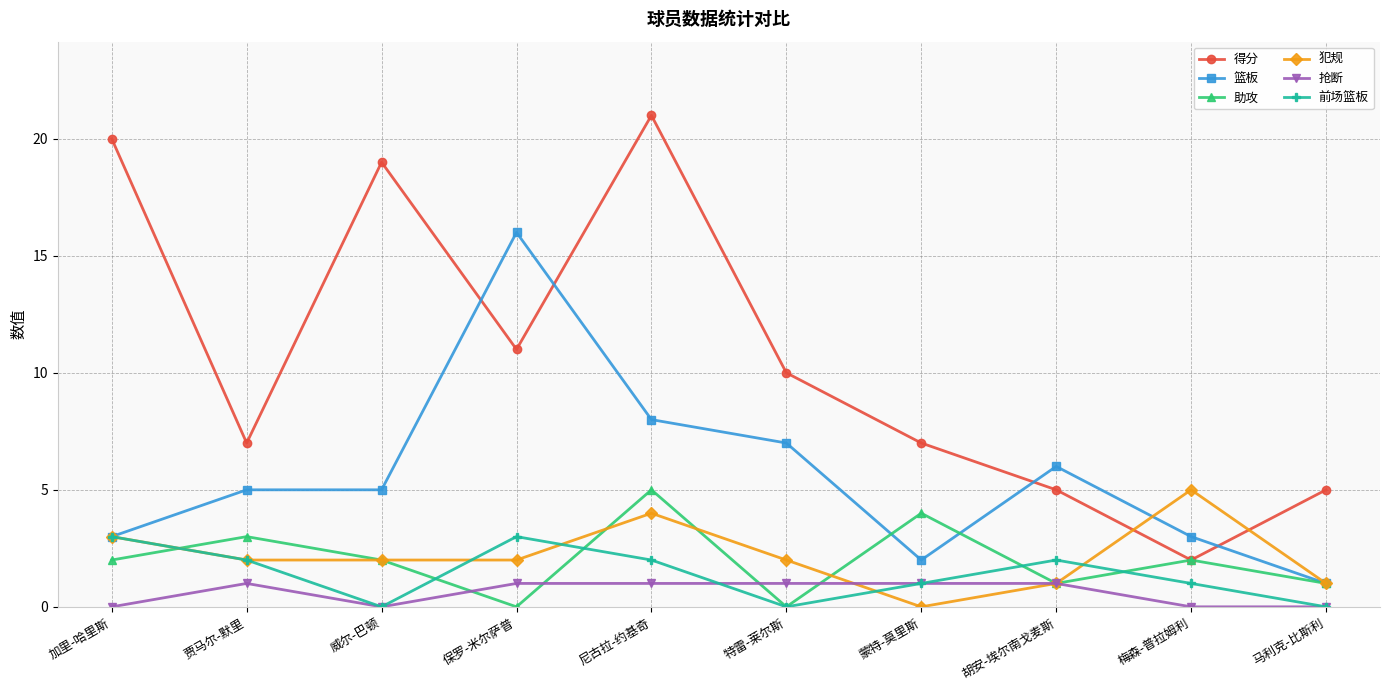

Reading left to right, what are all the values shown in this chart?

得分: 加里-哈里斯=20	贾马尔-默里=7	威尔-巴顿=19	保罗-米尔萨普=11	尼古拉-约基奇=21	特雷-莱尔斯=10	蒙特-莫里斯=7	胡安-埃尔南戈麦斯=5	梅森-普拉姆利=2	马利克-比斯利=5
篮板: 加里-哈里斯=3	贾马尔-默里=5	威尔-巴顿=5	保罗-米尔萨普=16	尼古拉-约基奇=8	特雷-莱尔斯=7	蒙特-莫里斯=2	胡安-埃尔南戈麦斯=6	梅森-普拉姆利=3	马利克-比斯利=1
助攻: 加里-哈里斯=2	贾马尔-默里=3	威尔-巴顿=2	保罗-米尔萨普=0	尼古拉-约基奇=5	特雷-莱尔斯=0	蒙特-莫里斯=4	胡安-埃尔南戈麦斯=1	梅森-普拉姆利=2	马利克-比斯利=1
犯规: 加里-哈里斯=3	贾马尔-默里=2	威尔-巴顿=2	保罗-米尔萨普=2	尼古拉-约基奇=4	特雷-莱尔斯=2	蒙特-莫里斯=0	胡安-埃尔南戈麦斯=1	梅森-普拉姆利=5	马利克-比斯利=1
抢断: 加里-哈里斯=0	贾马尔-默里=1	威尔-巴顿=0	保罗-米尔萨普=1	尼古拉-约基奇=1	特雷-莱尔斯=1	蒙特-莫里斯=1	胡安-埃尔南戈麦斯=1	梅森-普拉姆利=0	马利克-比斯利=0
前场篮板: 加里-哈里斯=3	贾马尔-默里=2	威尔-巴顿=0	保罗-米尔萨普=3	尼古拉-约基奇=2	特雷-莱尔斯=0	蒙特-莫里斯=1	胡安-埃尔南戈麦斯=2	梅森-普拉姆利=1	马利克-比斯利=0